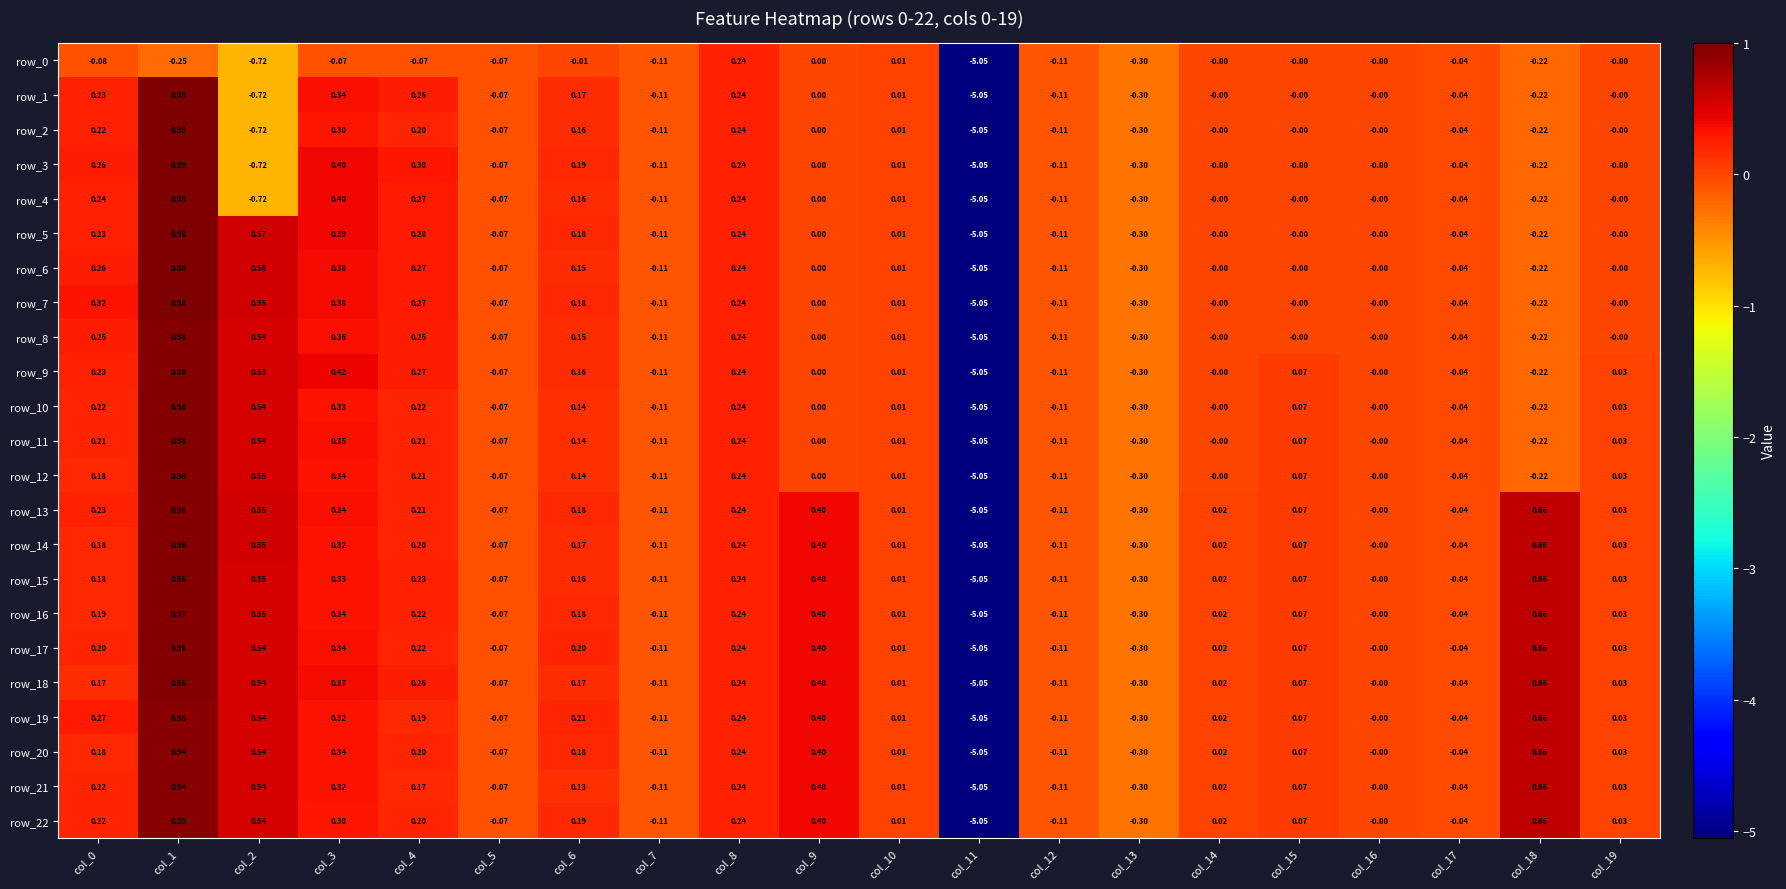

Is the value of row_2 at col_0 greater than the value of row_4 at col_2?

Yes